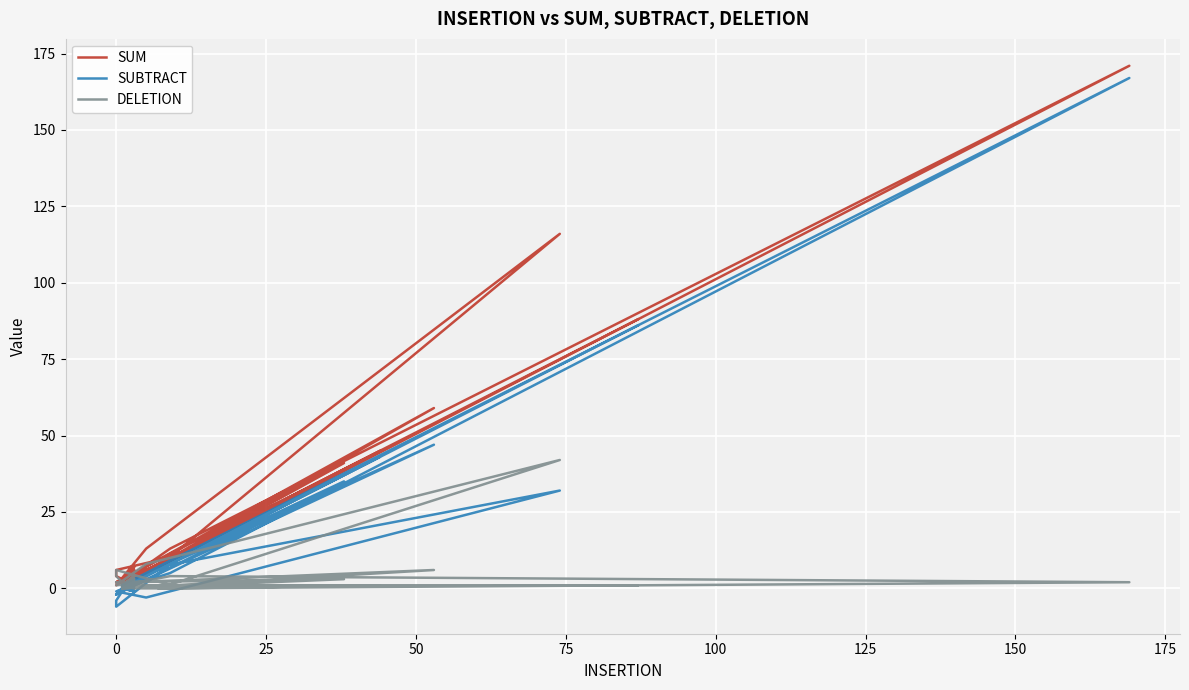

What is the value of the SUM point at the 8th from the left?

2